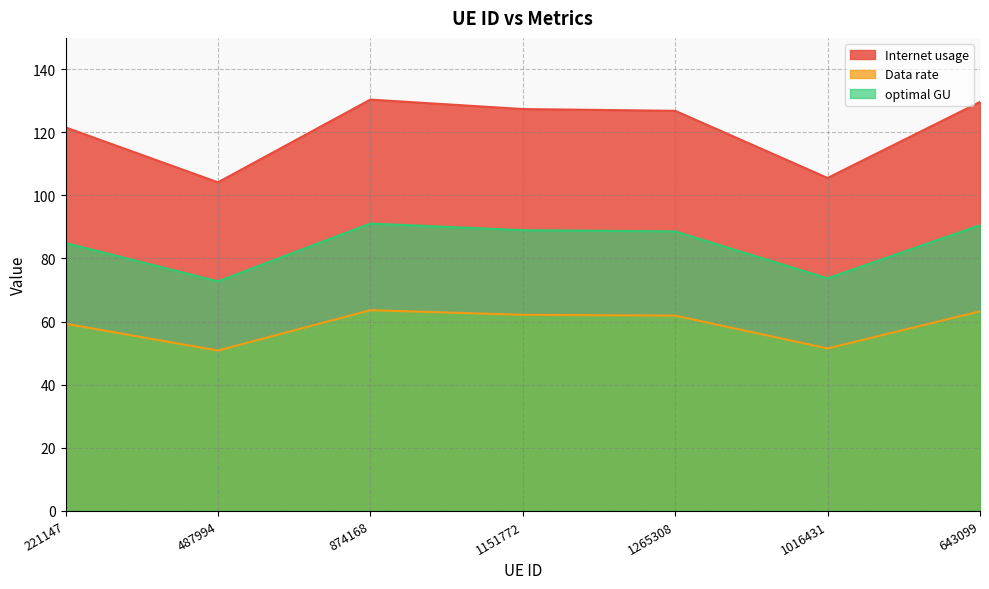

Which series changed the most between 221147 and 1016431?

Internet usage